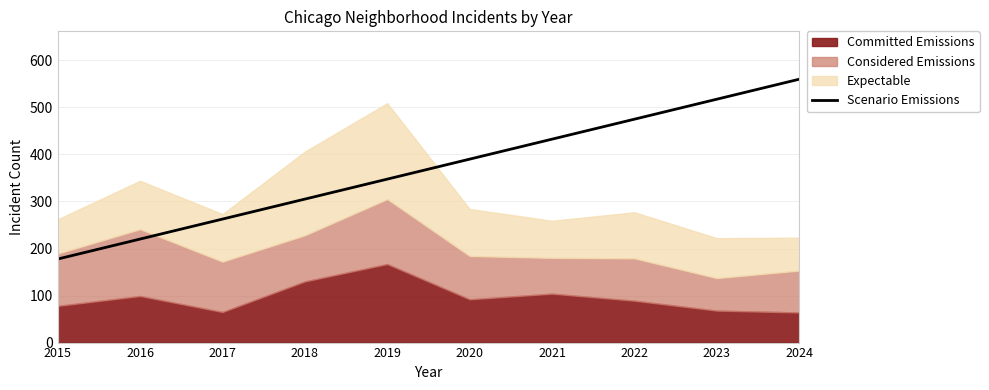

Read the value at 2024.

559.9